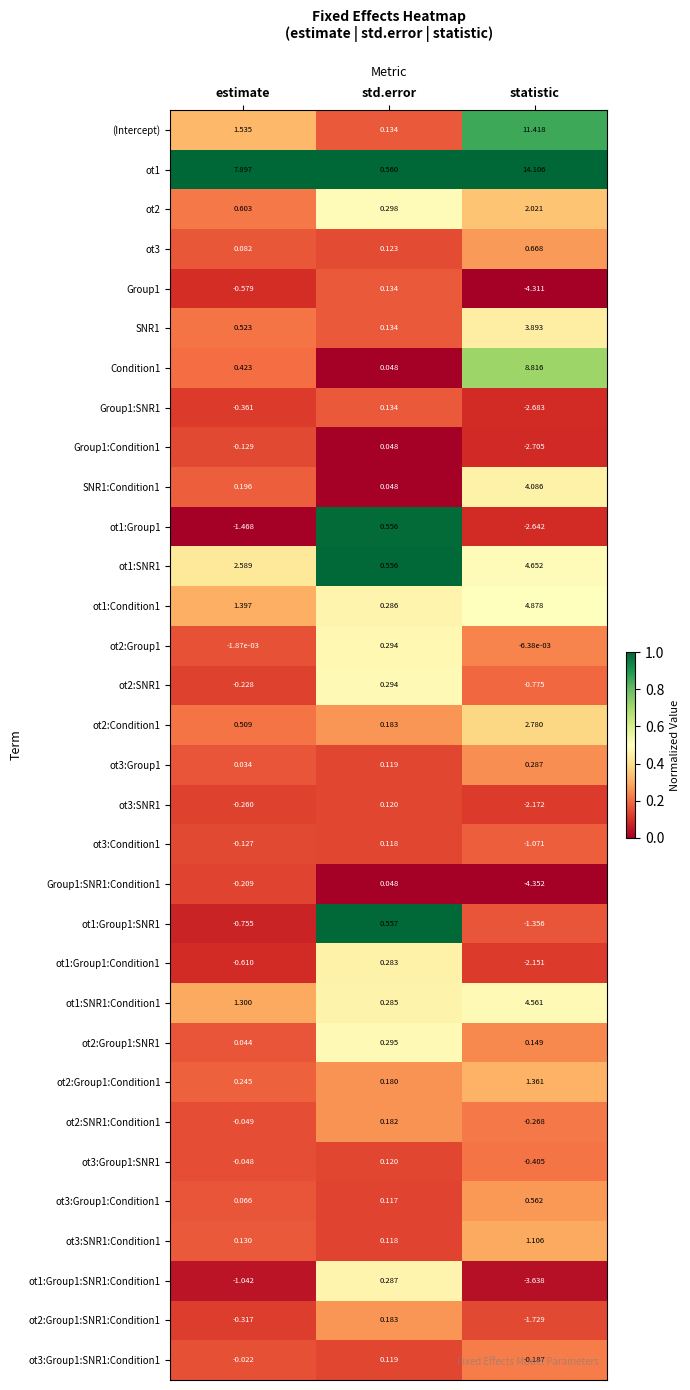

Which series has the largest total across all categories?

ot1